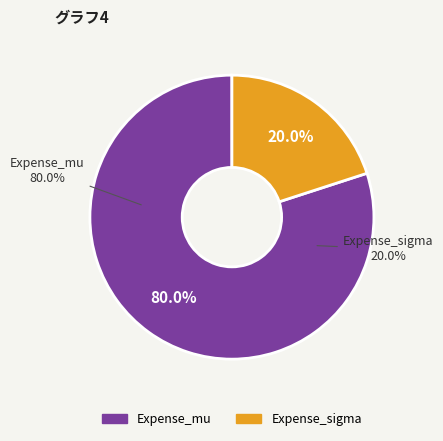

What percentage do Expense_mu and Expense_sigma together represent?

100.0%